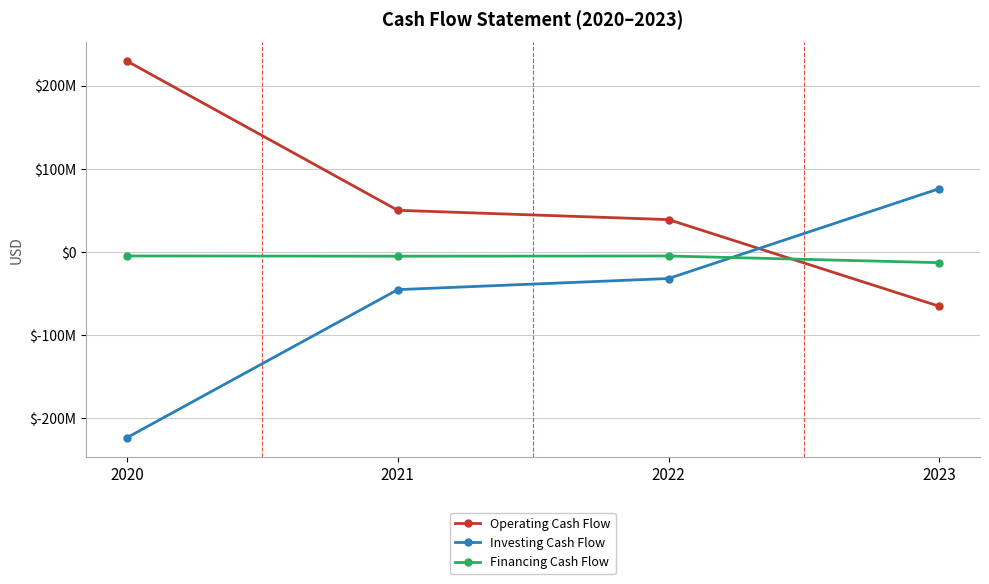

Which category has the lowest value across all series?

2020